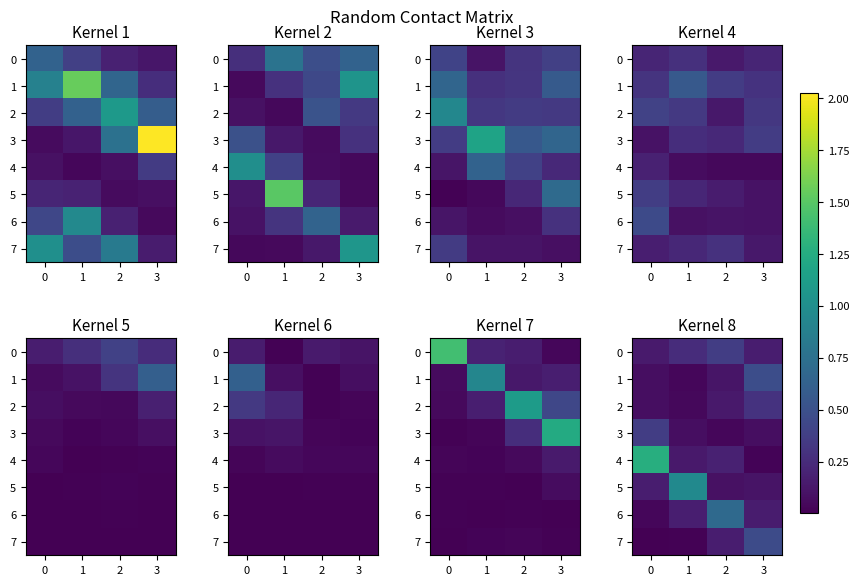

How many 0 values are between 0 and 1?

4